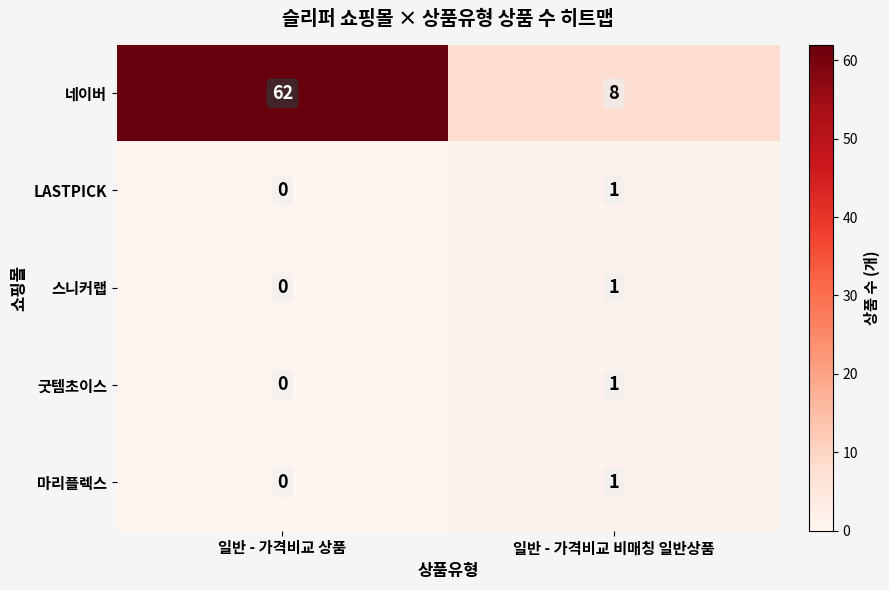

Which series has the widest spread of values?

네이버